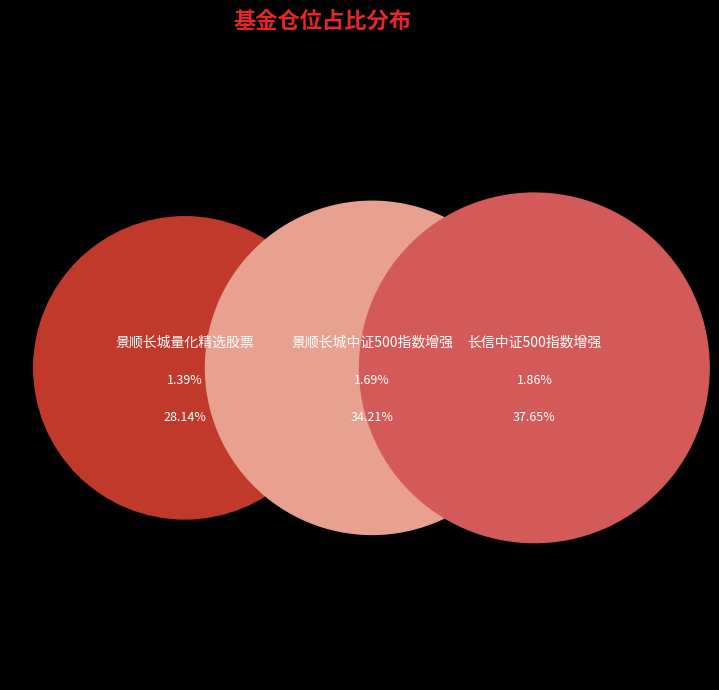

Combined, do 景顺长城量化精选股票 and 景顺长城中证500指数增强 account for over 50%?

Yes